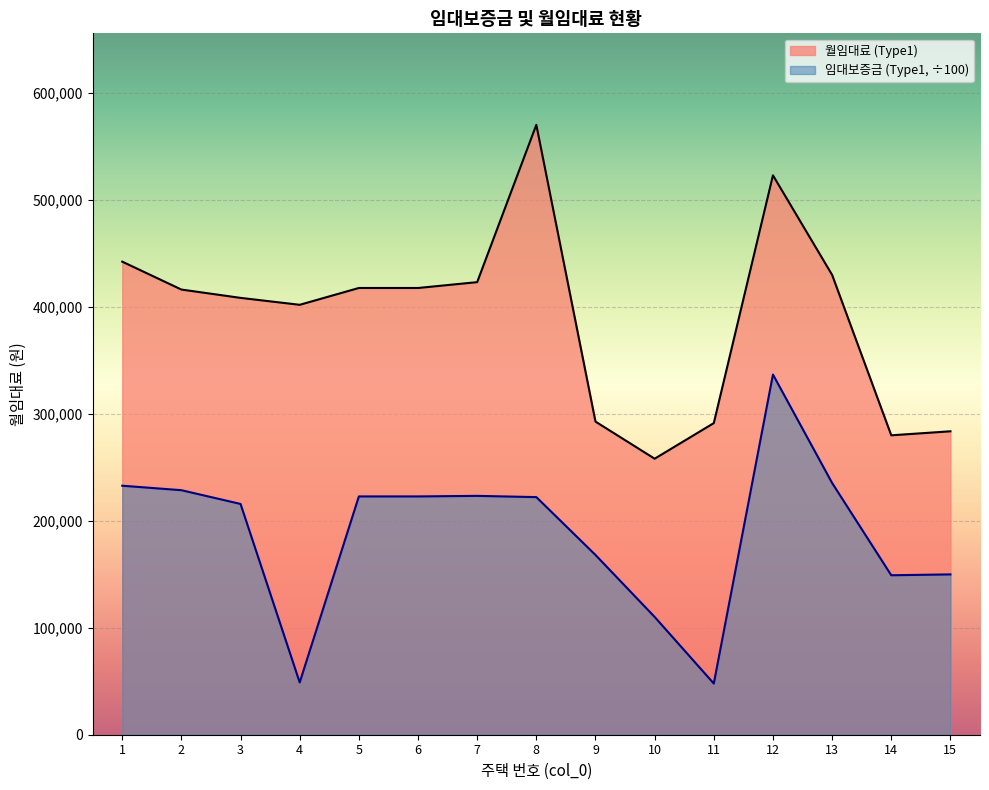

True or false: 월임대료 (Type1) and 임대보증금 (Type1) intersect in this chart.

False